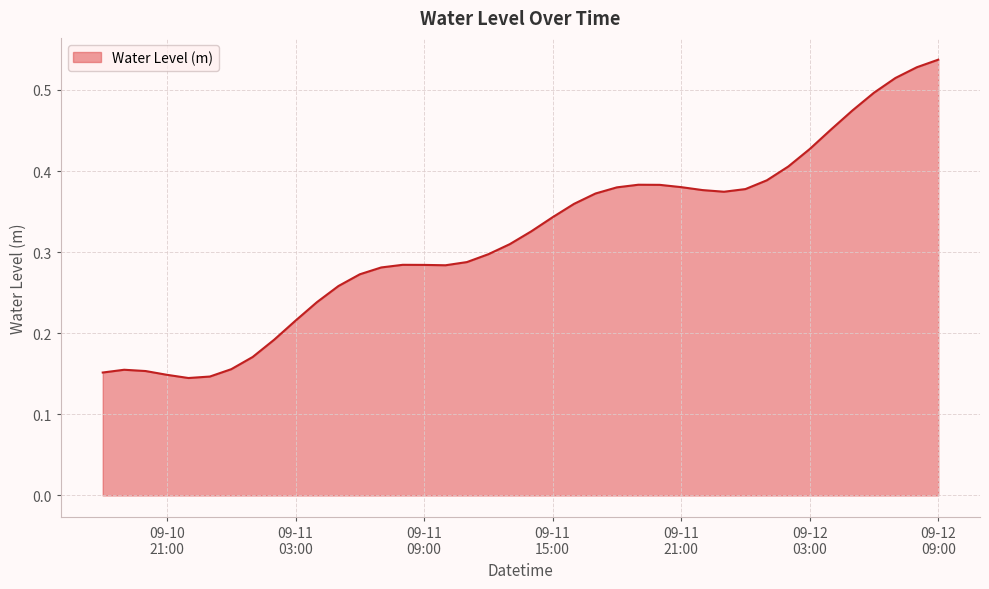

At which category does the data reach its first local peak?

2024-09-10 19:00:00